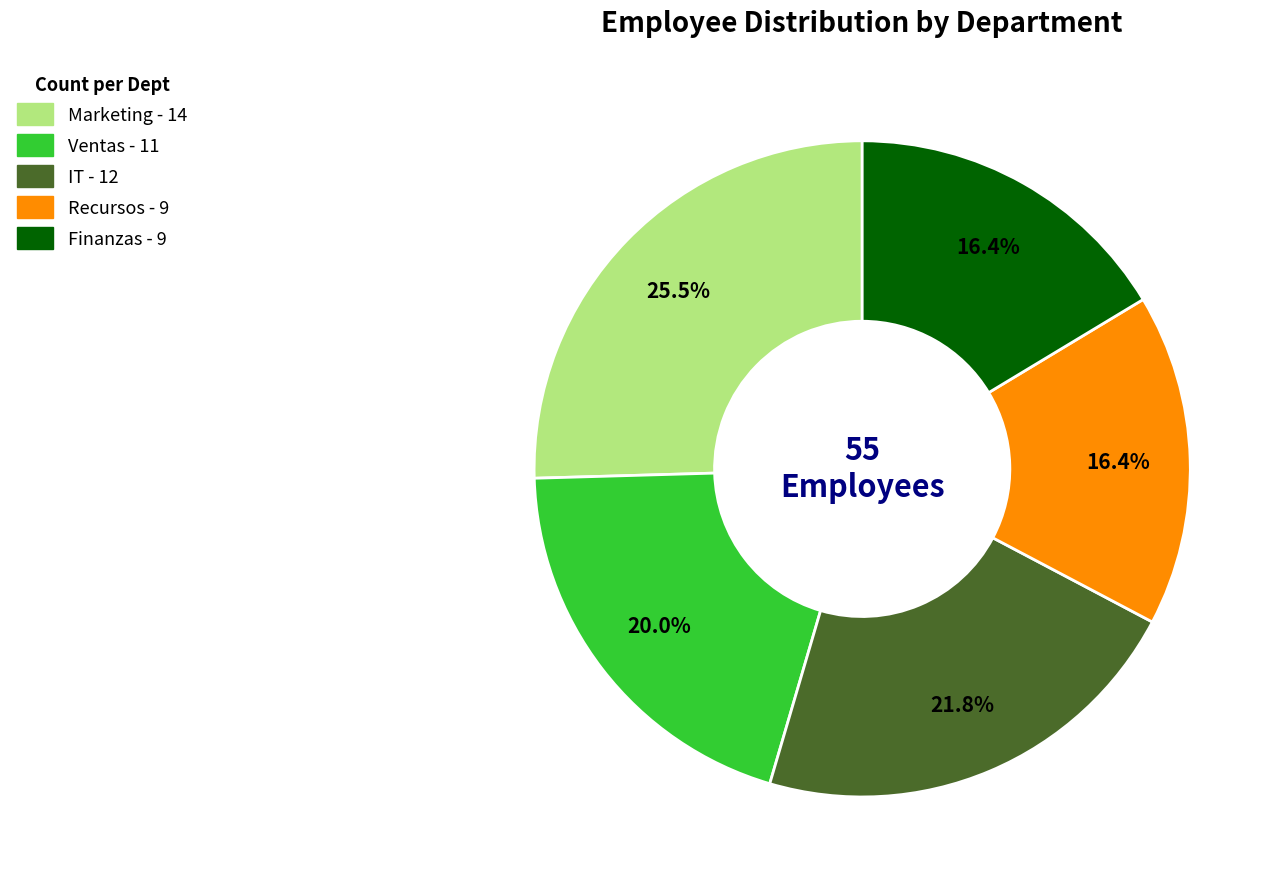

To the nearest percent, what is the difference between the Finanzas and Marketing slice percentages?

9%